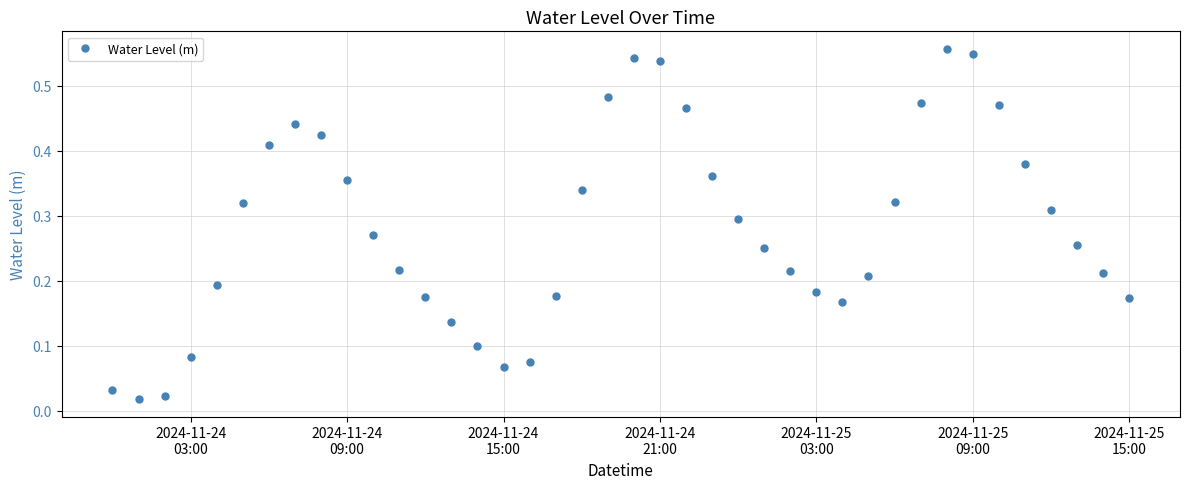

What is the sum of all values?

11.2